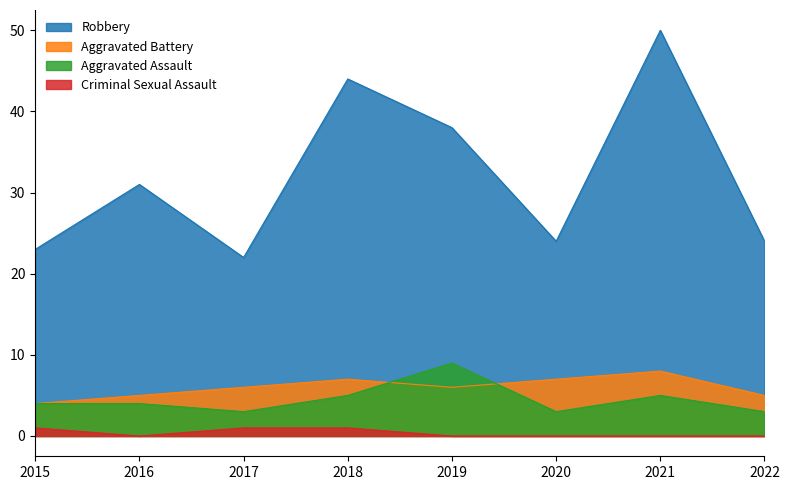

At how many categories does at least one series exceed 43?

2